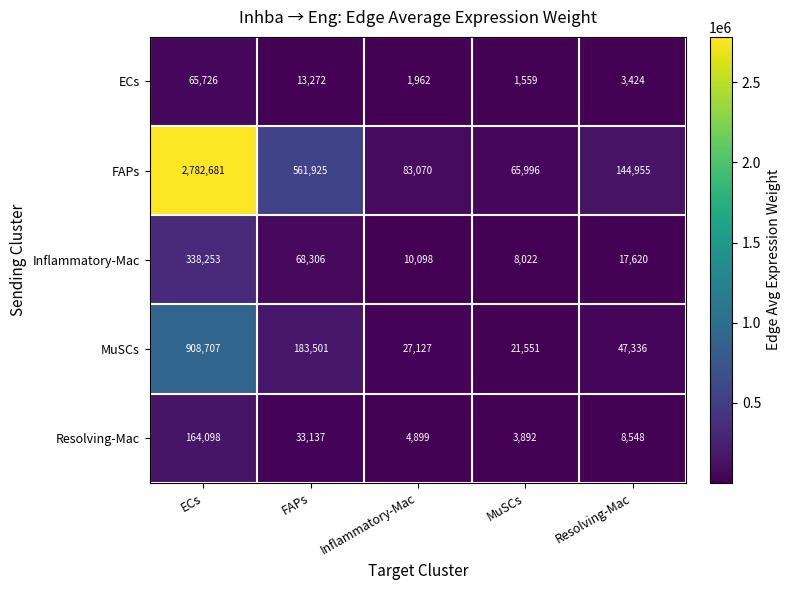

The FAPs series shows 83070 at Inflammatory-Mac. True or false?

True